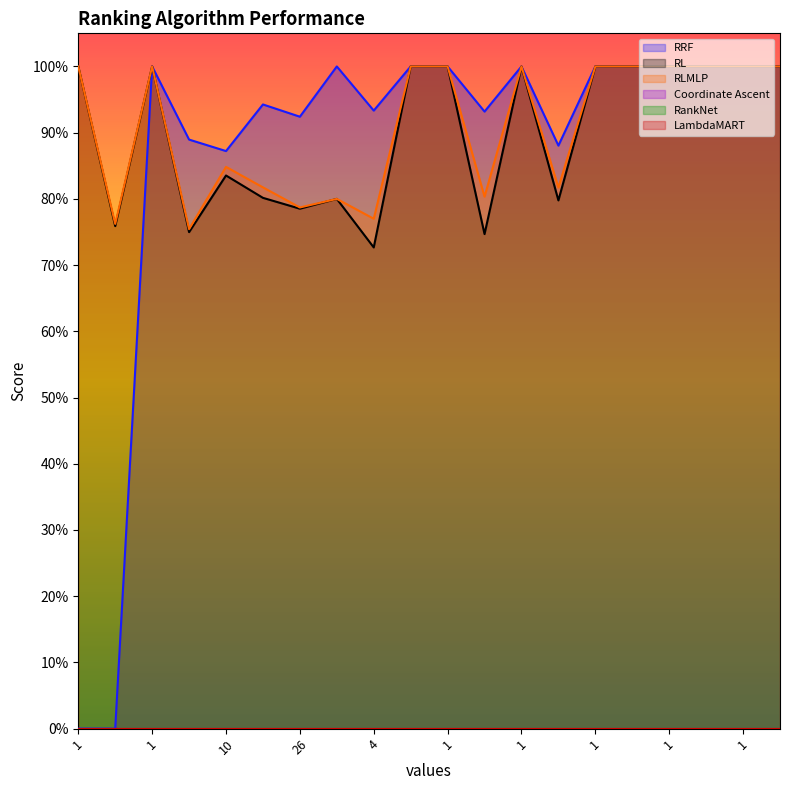

How many interior local valleys does the RL series have?

6